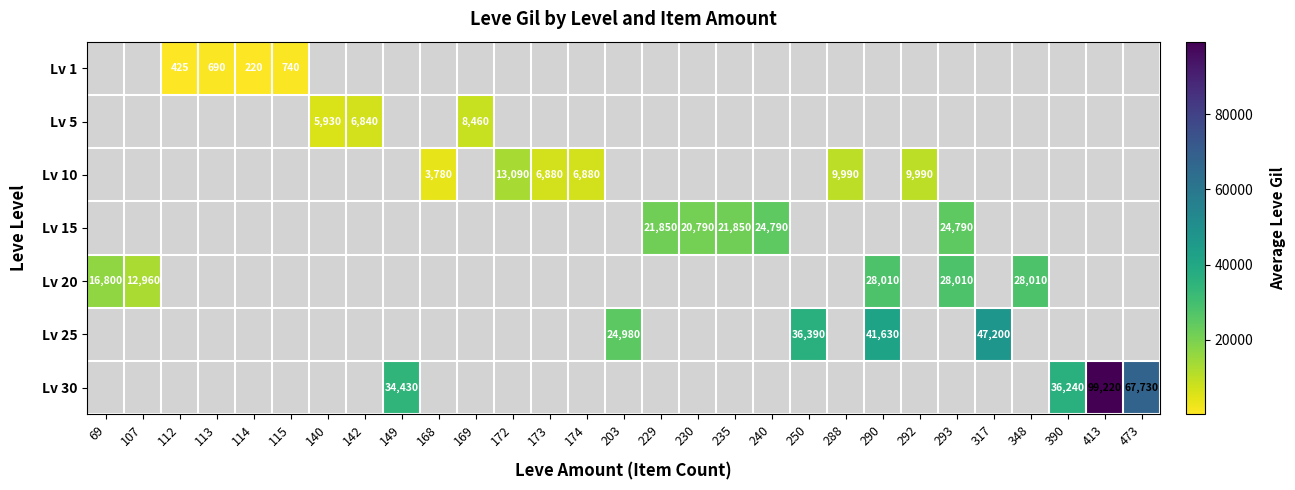

The Lv 30 series shows 99220 at 413. True or false?

True